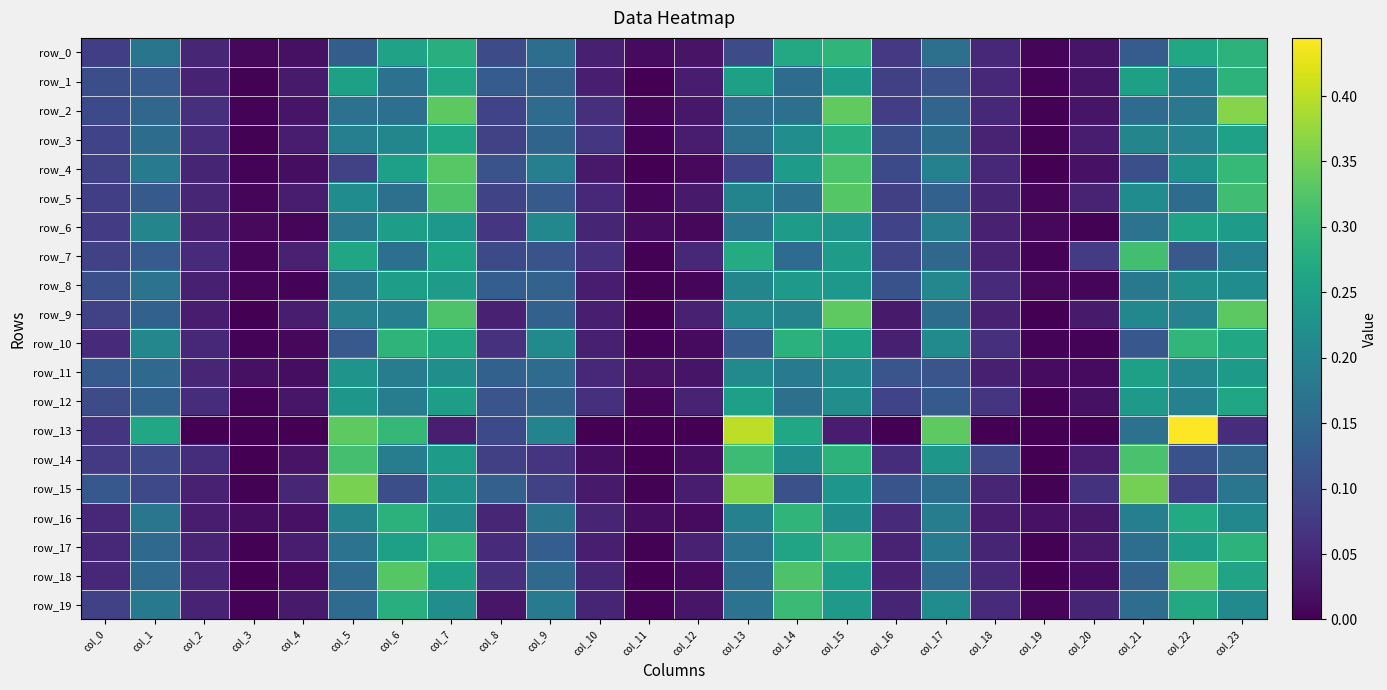

Reading left to right, what are all the values shown in this chart?

row_0: col_0=0.1	col_1=0.2	col_2=0.0	col_3=0.0	col_4=0.0	col_5=0.1	col_6=0.3	col_7=0.3	col_8=0.1	col_9=0.2	col_10=0.0	col_11=0.0	col_12=0.0	col_13=0.1	col_14=0.3	col_15=0.3	col_16=0.1	col_17=0.2	col_18=0.0	col_19=0.0	col_20=0.0	col_21=0.1	col_22=0.3	col_23=0.3
row_1: col_0=0.1	col_1=0.1	col_2=0.0	col_3=0.0	col_4=0.0	col_5=0.3	col_6=0.2	col_7=0.3	col_8=0.1	col_9=0.1	col_10=0.0	col_11=0.0	col_12=0.0	col_13=0.3	col_14=0.2	col_15=0.2	col_16=0.1	col_17=0.1	col_18=0.1	col_19=0.0	col_20=0.0	col_21=0.3	col_22=0.2	col_23=0.3
row_2: col_0=0.1	col_1=0.1	col_2=0.1	col_3=0.0	col_4=0.0	col_5=0.2	col_6=0.2	col_7=0.3	col_8=0.1	col_9=0.2	col_10=0.1	col_11=0.0	col_12=0.0	col_13=0.2	col_14=0.2	col_15=0.3	col_16=0.1	col_17=0.1	col_18=0.1	col_19=0.0	col_20=0.0	col_21=0.2	col_22=0.2	col_23=0.4
row_3: col_0=0.1	col_1=0.2	col_2=0.1	col_3=0.0	col_4=0.0	col_5=0.2	col_6=0.2	col_7=0.3	col_8=0.1	col_9=0.1	col_10=0.1	col_11=0.0	col_12=0.0	col_13=0.2	col_14=0.2	col_15=0.3	col_16=0.1	col_17=0.2	col_18=0.0	col_19=0.0	col_20=0.0	col_21=0.2	col_22=0.2	col_23=0.3
row_4: col_0=0.1	col_1=0.2	col_2=0.0	col_3=0.0	col_4=0.0	col_5=0.1	col_6=0.3	col_7=0.3	col_8=0.1	col_9=0.2	col_10=0.0	col_11=0.0	col_12=0.0	col_13=0.1	col_14=0.2	col_15=0.3	col_16=0.1	col_17=0.2	col_18=0.0	col_19=0.0	col_20=0.0	col_21=0.1	col_22=0.2	col_23=0.3
row_5: col_0=0.1	col_1=0.1	col_2=0.0	col_3=0.0	col_4=0.0	col_5=0.2	col_6=0.2	col_7=0.3	col_8=0.1	col_9=0.1	col_10=0.1	col_11=0.0	col_12=0.0	col_13=0.2	col_14=0.2	col_15=0.3	col_16=0.1	col_17=0.1	col_18=0.0	col_19=0.0	col_20=0.0	col_21=0.2	col_22=0.2	col_23=0.3
row_6: col_0=0.1	col_1=0.2	col_2=0.0	col_3=0.0	col_4=0.0	col_5=0.2	col_6=0.2	col_7=0.2	col_8=0.1	col_9=0.2	col_10=0.0	col_11=0.0	col_12=0.0	col_13=0.2	col_14=0.2	col_15=0.2	col_16=0.1	col_17=0.2	col_18=0.0	col_19=0.0	col_20=0.0	col_21=0.2	col_22=0.3	col_23=0.2
row_7: col_0=0.1	col_1=0.1	col_2=0.1	col_3=0.0	col_4=0.0	col_5=0.3	col_6=0.2	col_7=0.3	col_8=0.1	col_9=0.1	col_10=0.1	col_11=0.0	col_12=0.0	col_13=0.3	col_14=0.2	col_15=0.2	col_16=0.1	col_17=0.1	col_18=0.0	col_19=0.0	col_20=0.1	col_21=0.3	col_22=0.1	col_23=0.2
row_8: col_0=0.1	col_1=0.2	col_2=0.0	col_3=0.0	col_4=0.0	col_5=0.2	col_6=0.2	col_7=0.2	col_8=0.1	col_9=0.1	col_10=0.0	col_11=0.0	col_12=0.0	col_13=0.2	col_14=0.2	col_15=0.2	col_16=0.1	col_17=0.2	col_18=0.1	col_19=0.0	col_20=0.0	col_21=0.2	col_22=0.2	col_23=0.2
row_9: col_0=0.1	col_1=0.1	col_2=0.0	col_3=0.0	col_4=0.0	col_5=0.2	col_6=0.2	col_7=0.3	col_8=0.0	col_9=0.1	col_10=0.0	col_11=0.0	col_12=0.0	col_13=0.2	col_14=0.2	col_15=0.3	col_16=0.0	col_17=0.2	col_18=0.0	col_19=0.0	col_20=0.0	col_21=0.2	col_22=0.2	col_23=0.3
row_10: col_0=0.1	col_1=0.2	col_2=0.0	col_3=0.0	col_4=0.0	col_5=0.1	col_6=0.3	col_7=0.3	col_8=0.1	col_9=0.2	col_10=0.0	col_11=0.0	col_12=0.0	col_13=0.1	col_14=0.3	col_15=0.3	col_16=0.0	col_17=0.2	col_18=0.1	col_19=0.0	col_20=0.0	col_21=0.1	col_22=0.3	col_23=0.3
row_11: col_0=0.1	col_1=0.2	col_2=0.0	col_3=0.0	col_4=0.0	col_5=0.2	col_6=0.2	col_7=0.2	col_8=0.1	col_9=0.2	col_10=0.1	col_11=0.0	col_12=0.0	col_13=0.2	col_14=0.2	col_15=0.2	col_16=0.1	col_17=0.1	col_18=0.0	col_19=0.0	col_20=0.0	col_21=0.3	col_22=0.2	col_23=0.2
row_12: col_0=0.1	col_1=0.1	col_2=0.1	col_3=0.0	col_4=0.0	col_5=0.2	col_6=0.2	col_7=0.2	col_8=0.1	col_9=0.1	col_10=0.1	col_11=0.0	col_12=0.0	col_13=0.3	col_14=0.2	col_15=0.2	col_16=0.1	col_17=0.1	col_18=0.1	col_19=0.0	col_20=0.0	col_21=0.2	col_22=0.2	col_23=0.3
row_13: col_0=0.1	col_1=0.3	col_2=0.0	col_3=0.0	col_4=0.0	col_5=0.3	col_6=0.3	col_7=0.0	col_8=0.1	col_9=0.2	col_10=0.0	col_11=0.0	col_12=0.0	col_13=0.4	col_14=0.3	col_15=0.0	col_16=0.0	col_17=0.3	col_18=0.0	col_19=0.0	col_20=0.0	col_21=0.2	col_22=0.4	col_23=0.1
row_14: col_0=0.1	col_1=0.1	col_2=0.1	col_3=0.0	col_4=0.0	col_5=0.3	col_6=0.2	col_7=0.2	col_8=0.1	col_9=0.1	col_10=0.0	col_11=0.0	col_12=0.0	col_13=0.3	col_14=0.2	col_15=0.3	col_16=0.1	col_17=0.2	col_18=0.1	col_19=0.0	col_20=0.0	col_21=0.3	col_22=0.1	col_23=0.1
row_15: col_0=0.1	col_1=0.1	col_2=0.0	col_3=0.0	col_4=0.0	col_5=0.4	col_6=0.1	col_7=0.2	col_8=0.1	col_9=0.1	col_10=0.0	col_11=0.0	col_12=0.0	col_13=0.4	col_14=0.1	col_15=0.2	col_16=0.1	col_17=0.2	col_18=0.0	col_19=0.0	col_20=0.1	col_21=0.4	col_22=0.1	col_23=0.2
row_16: col_0=0.0	col_1=0.2	col_2=0.0	col_3=0.0	col_4=0.0	col_5=0.2	col_6=0.3	col_7=0.2	col_8=0.0	col_9=0.2	col_10=0.0	col_11=0.0	col_12=0.0	col_13=0.2	col_14=0.3	col_15=0.2	col_16=0.1	col_17=0.2	col_18=0.0	col_19=0.0	col_20=0.0	col_21=0.2	col_22=0.3	col_23=0.2
row_17: col_0=0.1	col_1=0.2	col_2=0.0	col_3=0.0	col_4=0.0	col_5=0.2	col_6=0.3	col_7=0.3	col_8=0.1	col_9=0.1	col_10=0.0	col_11=0.0	col_12=0.0	col_13=0.2	col_14=0.3	col_15=0.3	col_16=0.0	col_17=0.2	col_18=0.0	col_19=0.0	col_20=0.0	col_21=0.2	col_22=0.2	col_23=0.3
row_18: col_0=0.1	col_1=0.2	col_2=0.0	col_3=0.0	col_4=0.0	col_5=0.2	col_6=0.3	col_7=0.3	col_8=0.1	col_9=0.2	col_10=0.0	col_11=0.0	col_12=0.0	col_13=0.2	col_14=0.3	col_15=0.2	col_16=0.0	col_17=0.2	col_18=0.1	col_19=0.0	col_20=0.0	col_21=0.1	col_22=0.3	col_23=0.3
row_19: col_0=0.1	col_1=0.2	col_2=0.0	col_3=0.0	col_4=0.0	col_5=0.2	col_6=0.3	col_7=0.2	col_8=0.0	col_9=0.2	col_10=0.0	col_11=0.0	col_12=0.0	col_13=0.2	col_14=0.3	col_15=0.2	col_16=0.0	col_17=0.2	col_18=0.1	col_19=0.0	col_20=0.0	col_21=0.2	col_22=0.3	col_23=0.2